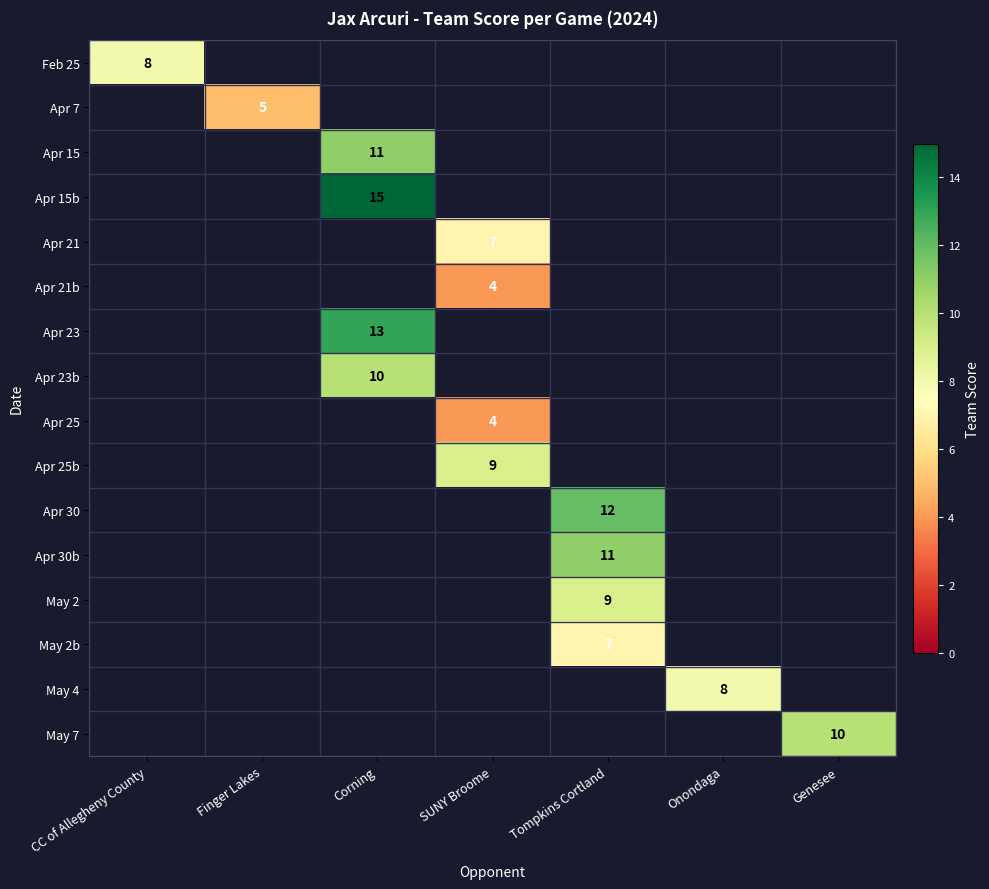

Is it true that May 2b equals 7 at Tompkins Cortland?

True